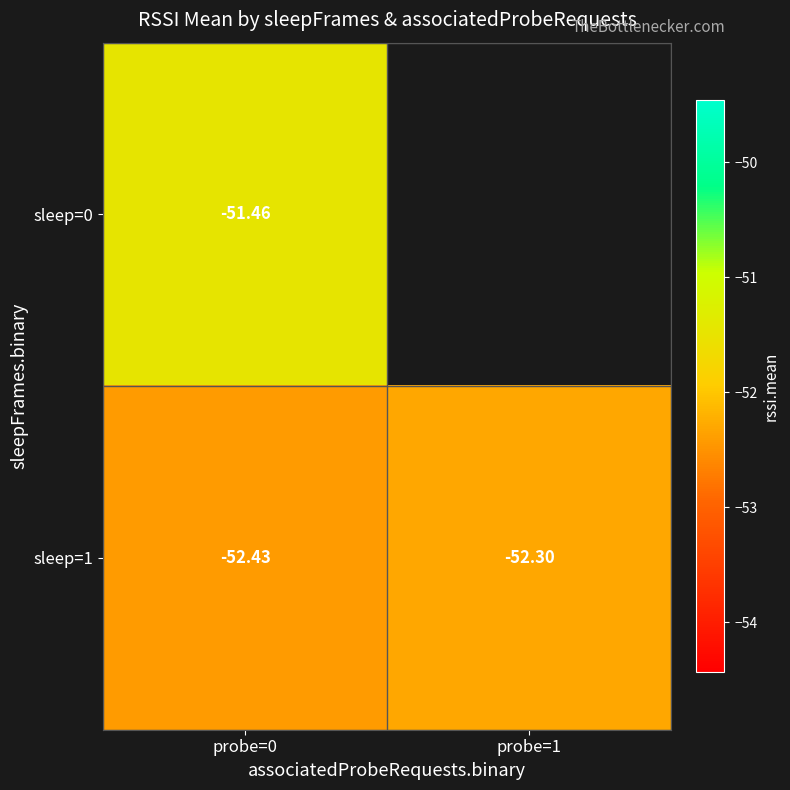

At which label does sleep=1 reach its peak?

probe=1